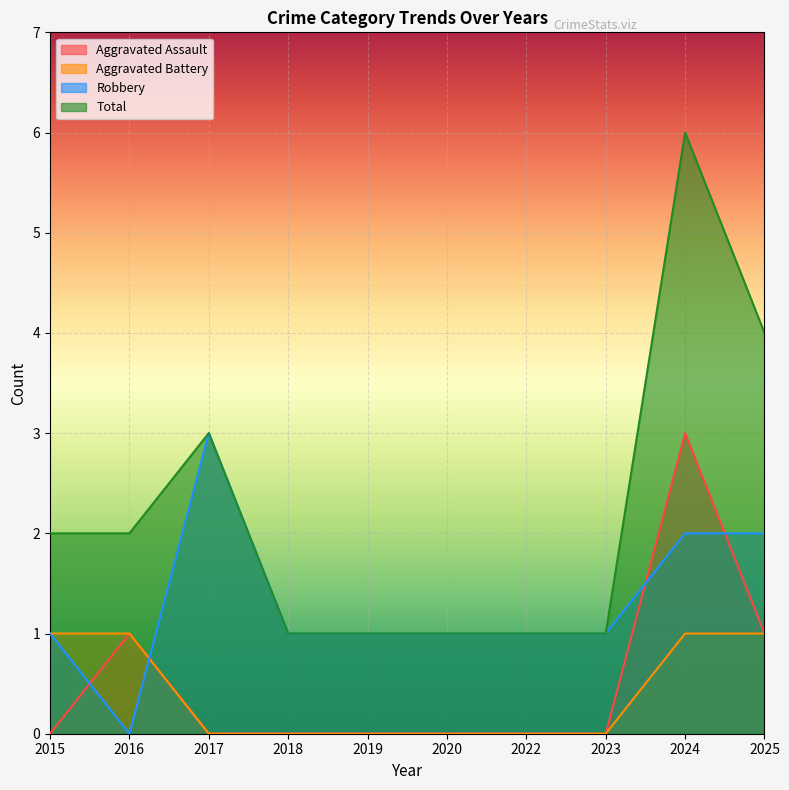

The value of Aggravated Assault at 2022 is 0. True or false?

True